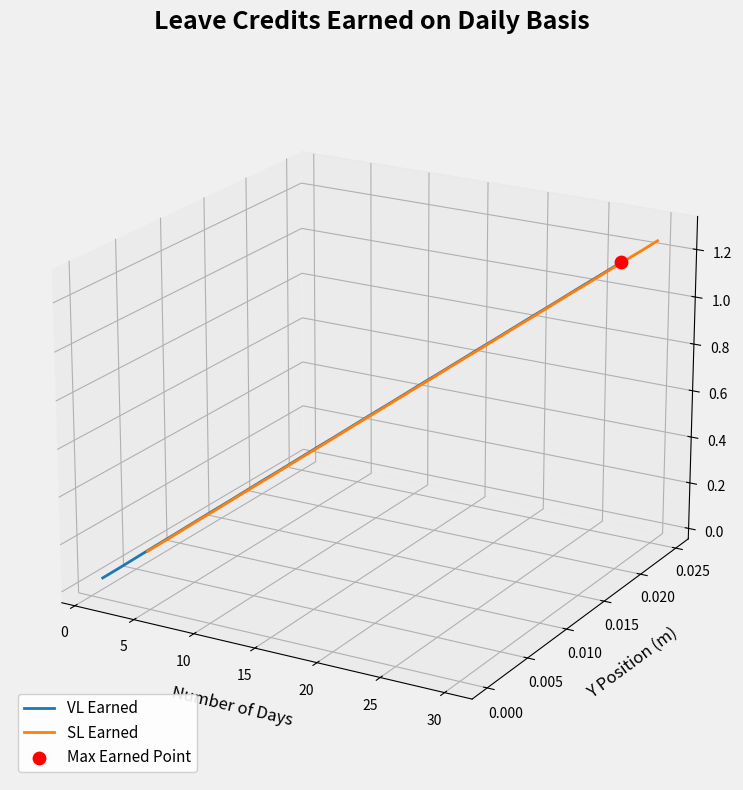

At how many categories does at least one series exceed 0?

16